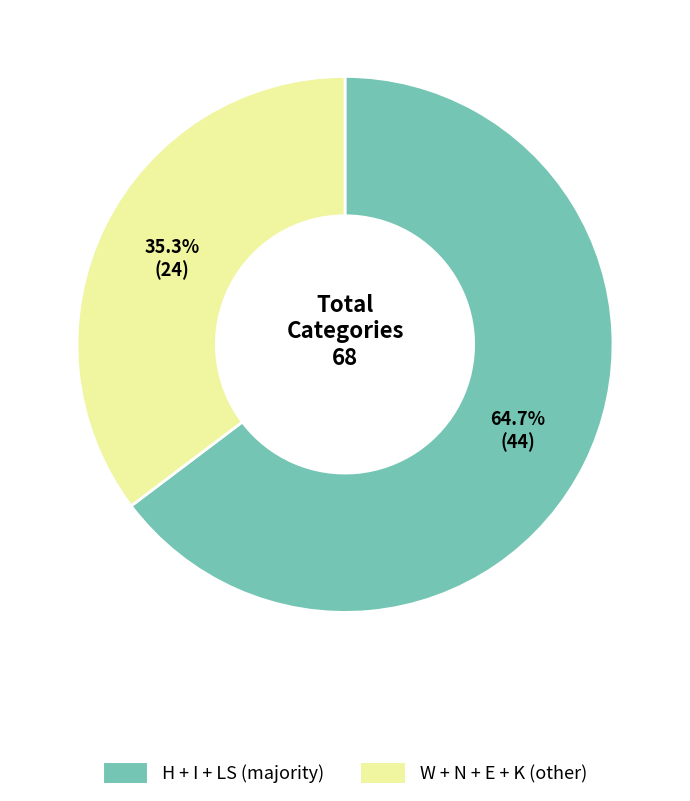

Count the number of slices in the pie.

2